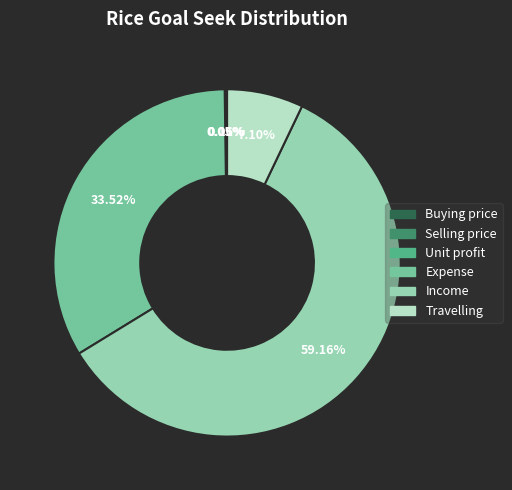

What is the ratio of the value at Income to the value at Expense?

1.8